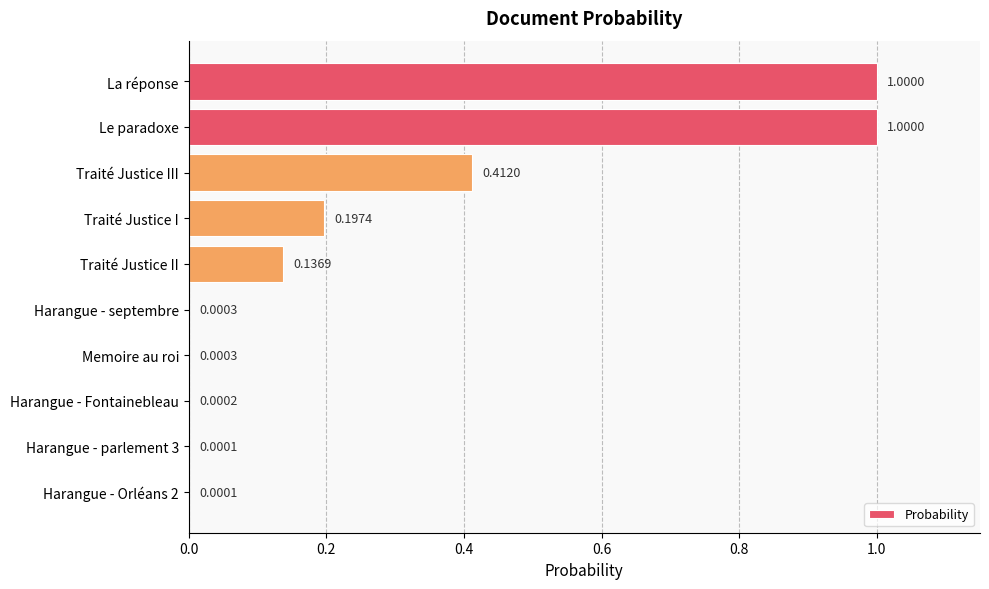

What is the change in value from Traité Justice III to Memoire au roi?

-0.4